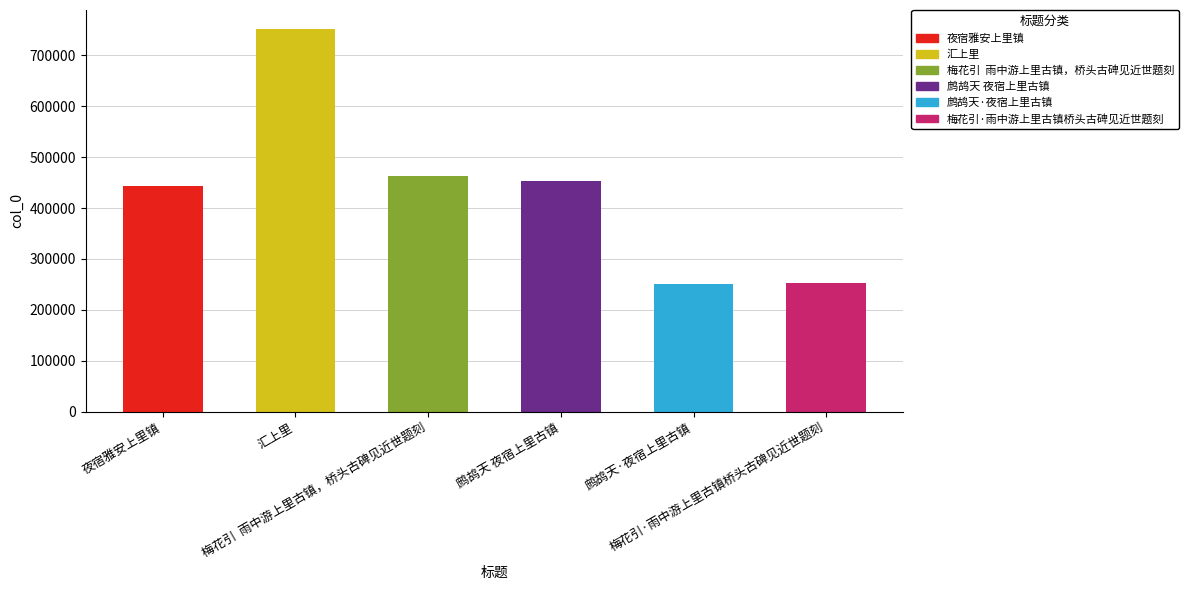

What is the label of the 1st bar from the right?

梅花引·雨中游上里古镇桥头古碑见近世题刻